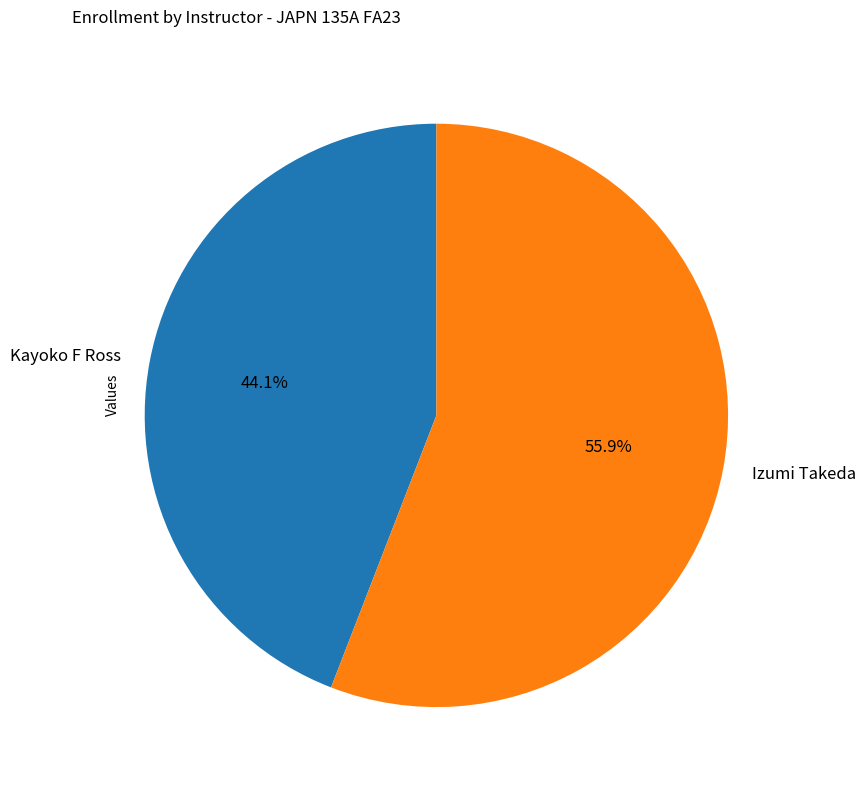

True or false: Kayoko F Ross accounts for 54% of the total.

False